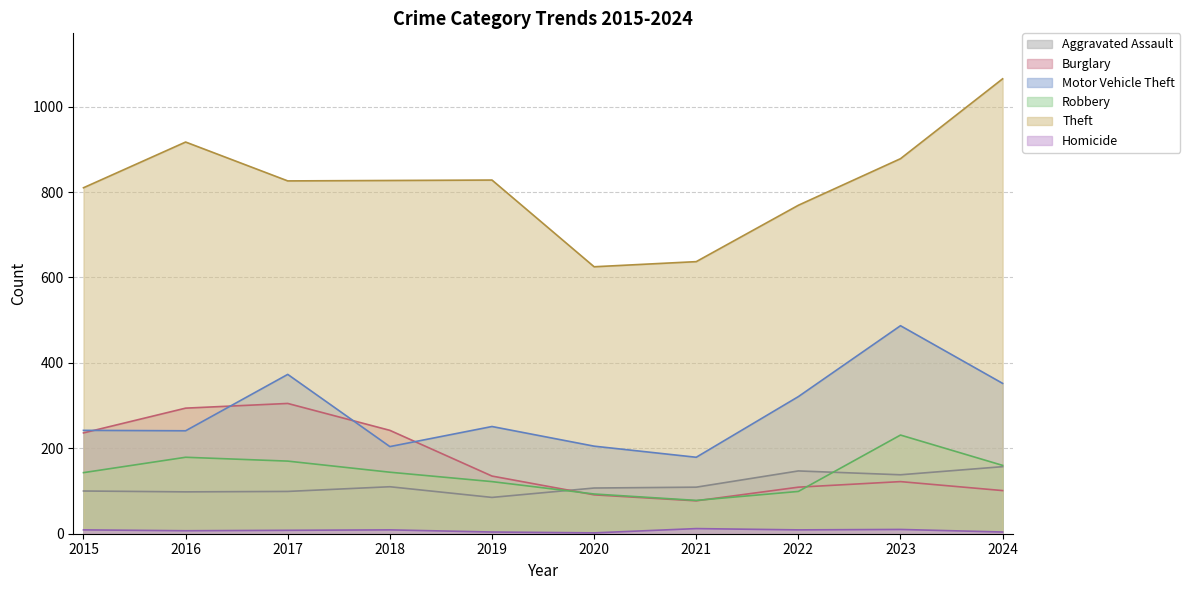

True or false: Homicide and Burglary cross at least once.

False